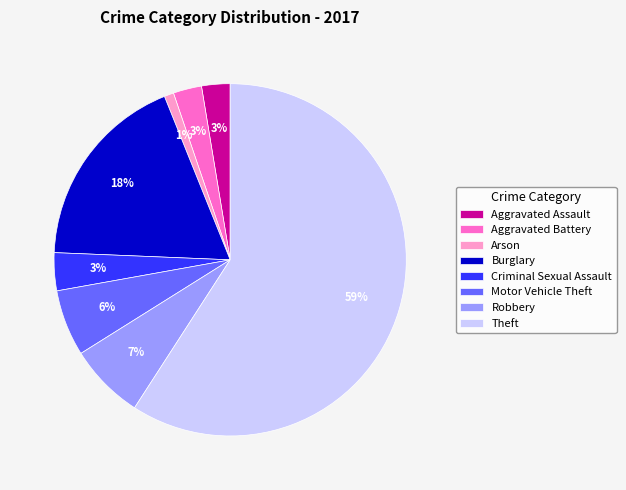

Which has a higher value, Criminal Sexual Assault or Burglary?

Burglary